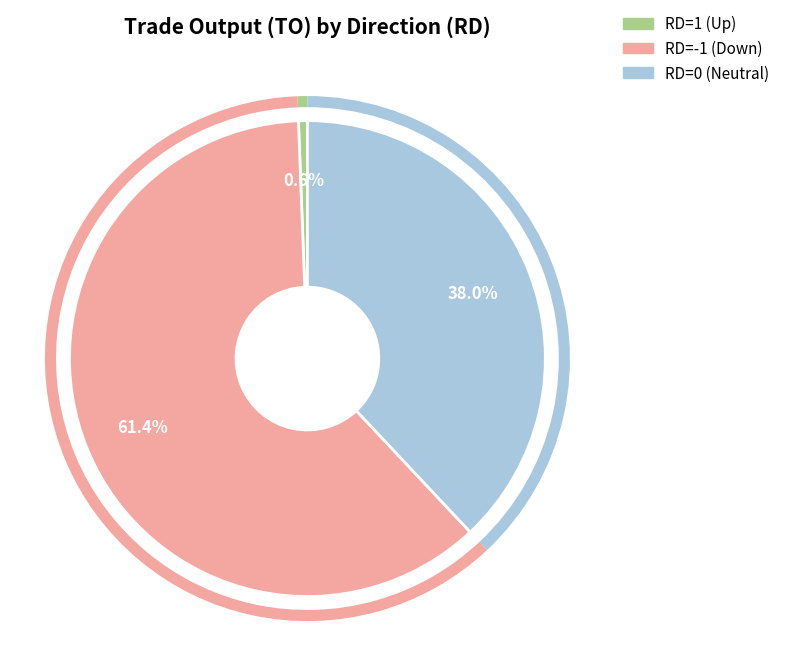

Is there a majority slice in this chart?

Yes